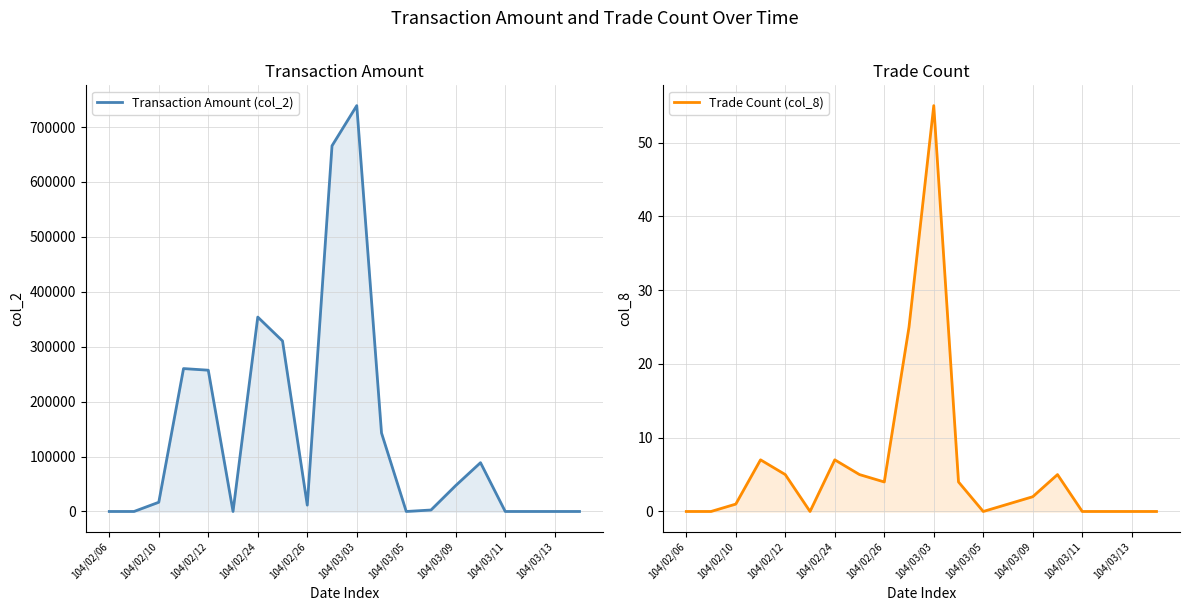

How many lines are shown in the chart?

2